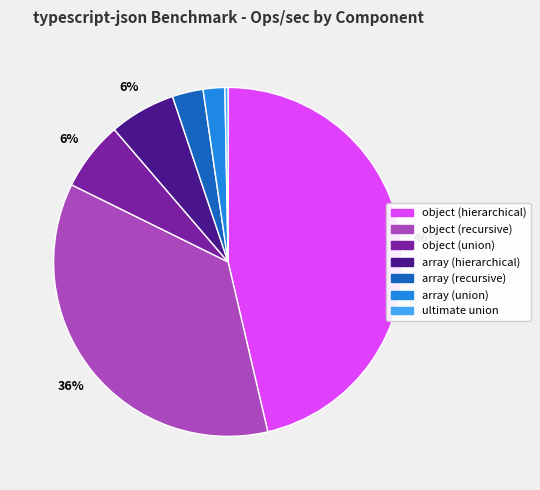

Does any single category account for the majority?

No